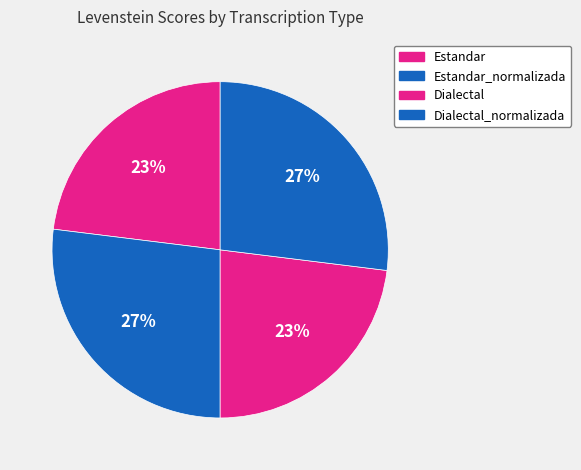

What is the ratio of the value at Estandar to the value at Dialectal?

1.0